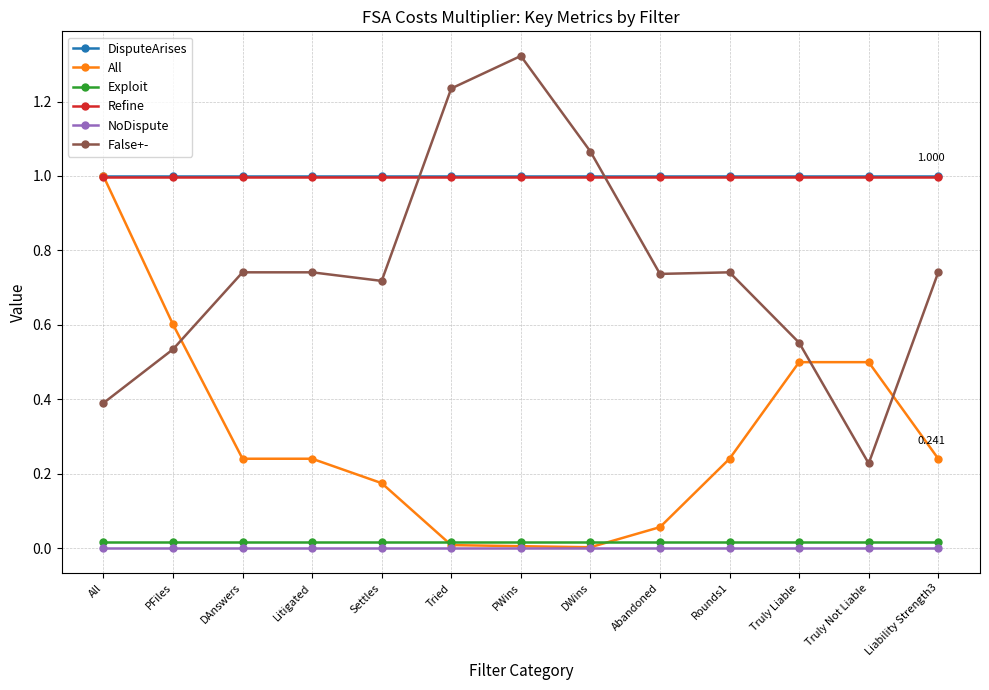

What is the label of the 12th point from the left?

Truly Not Liable